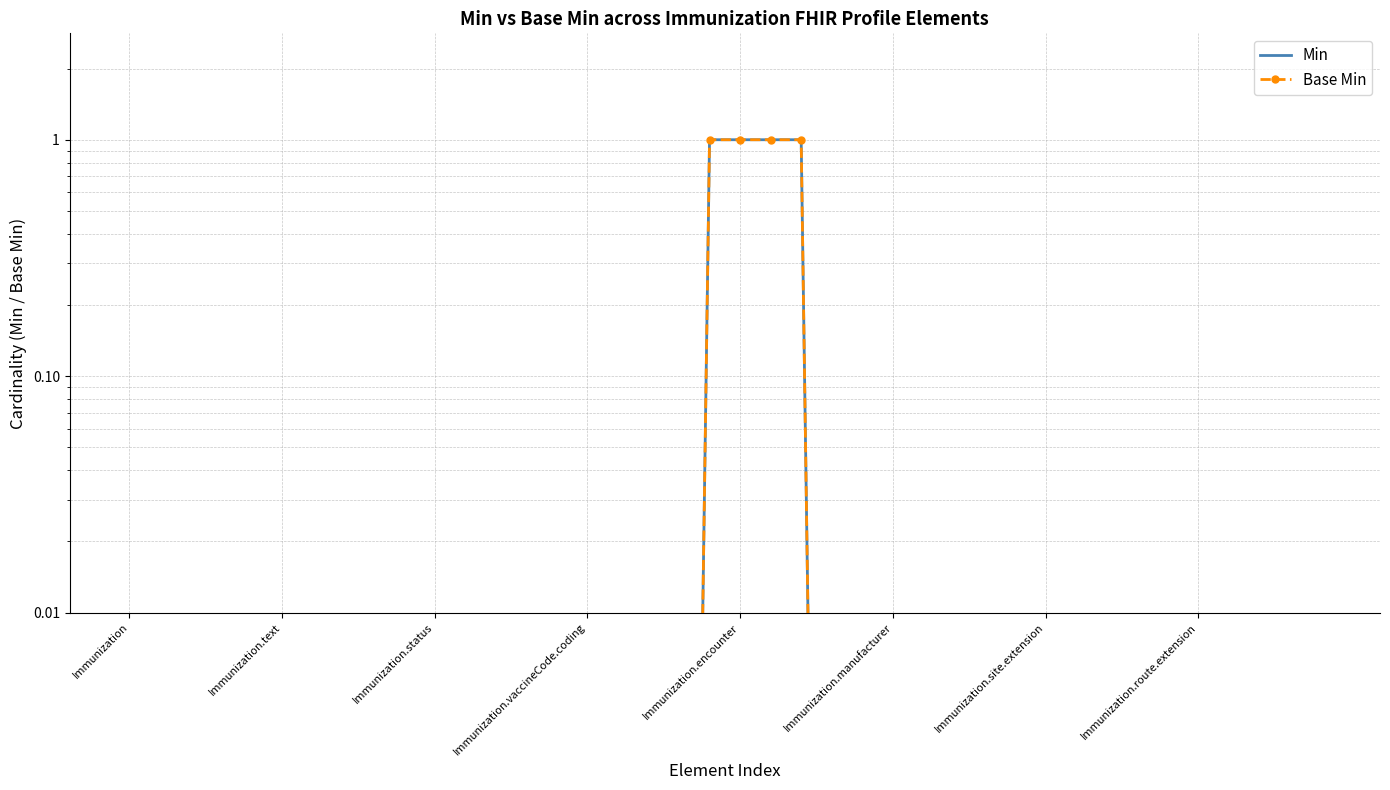

At how many categories does at least one series exceed 0?

40